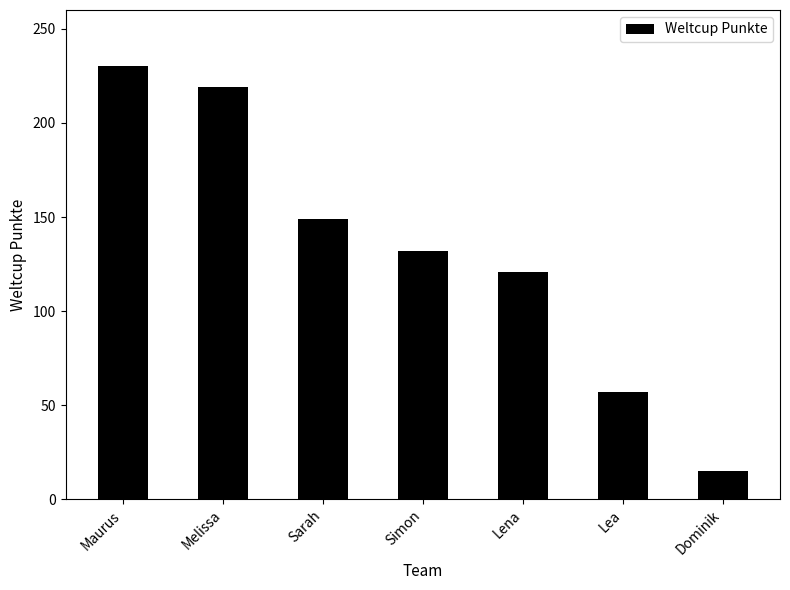

What is the label of the 4th bar from the left?

Simon